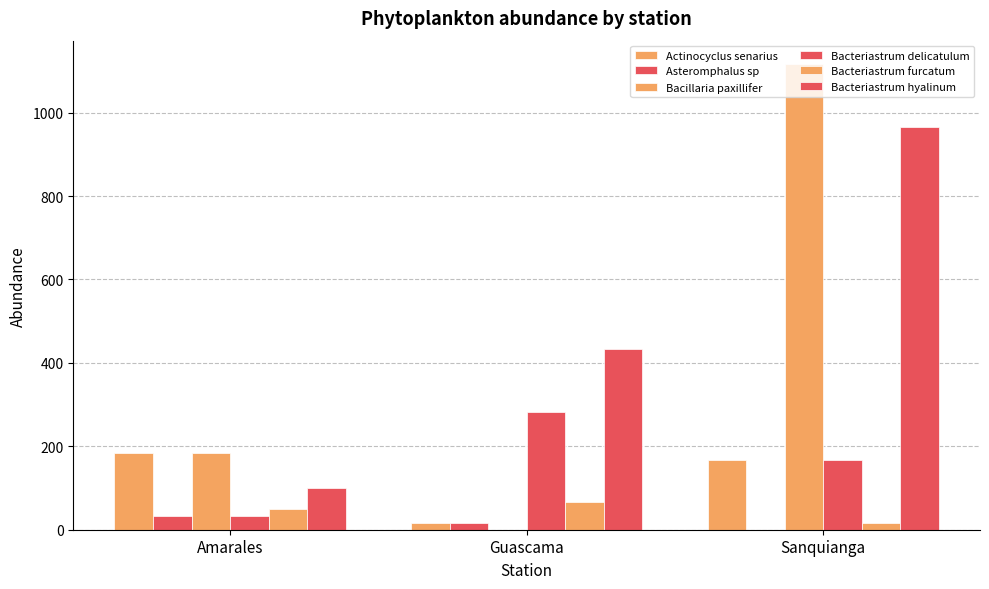

What is the label of the 1st bar from the right?

Sanquianga